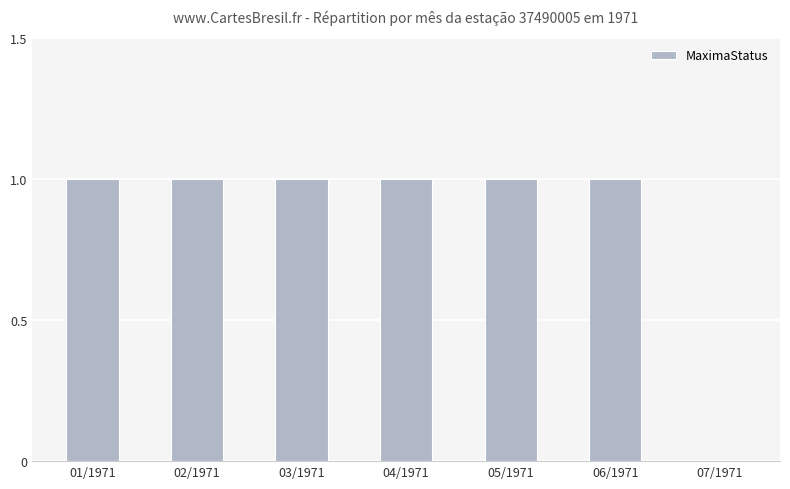

What is the sum of all values?

6